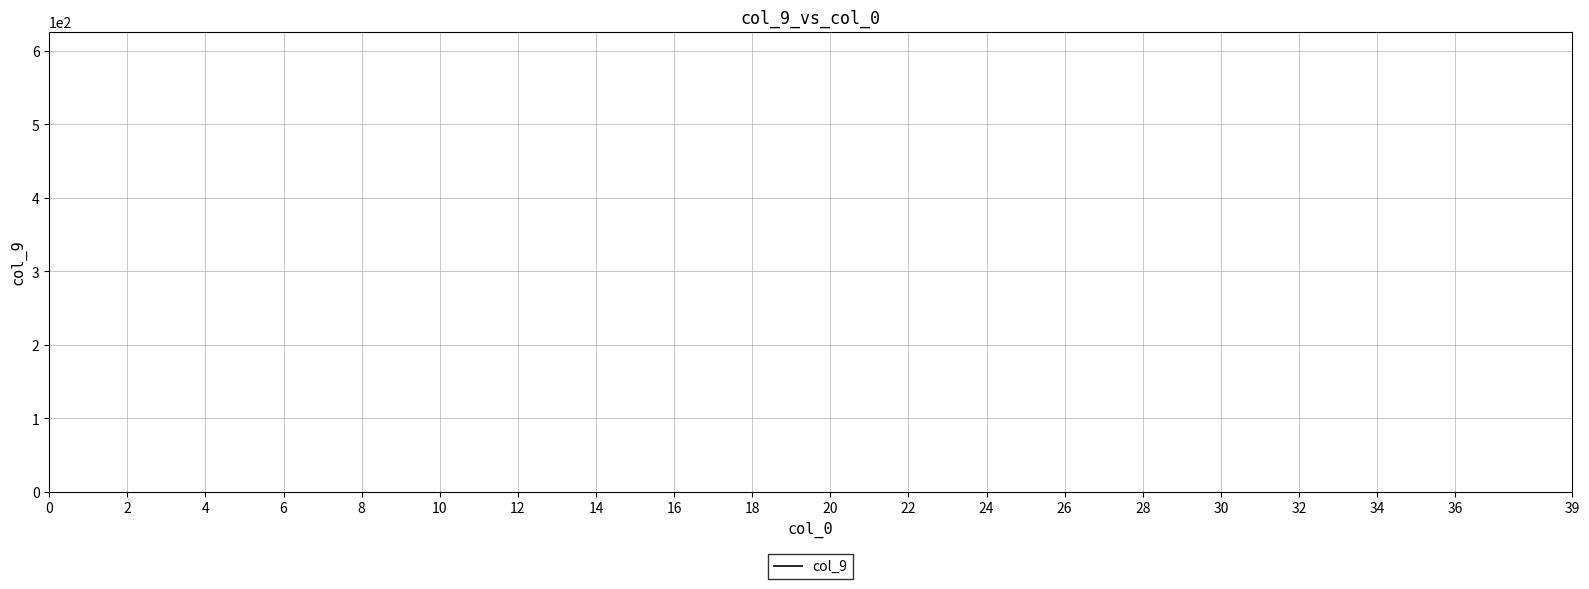

What is the smallest value displayed?

625.9